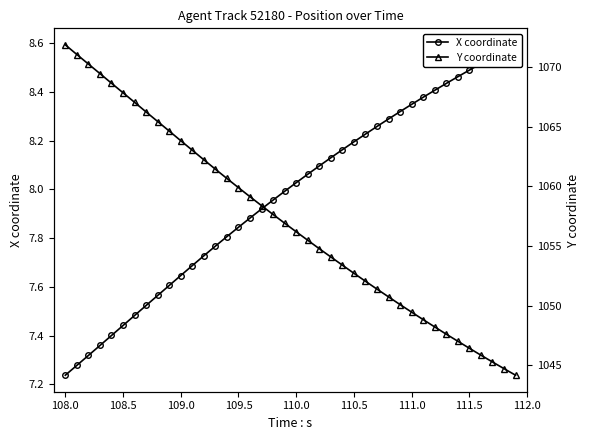

What are all the series names shown in the legend?

X coordinate, Y coordinate